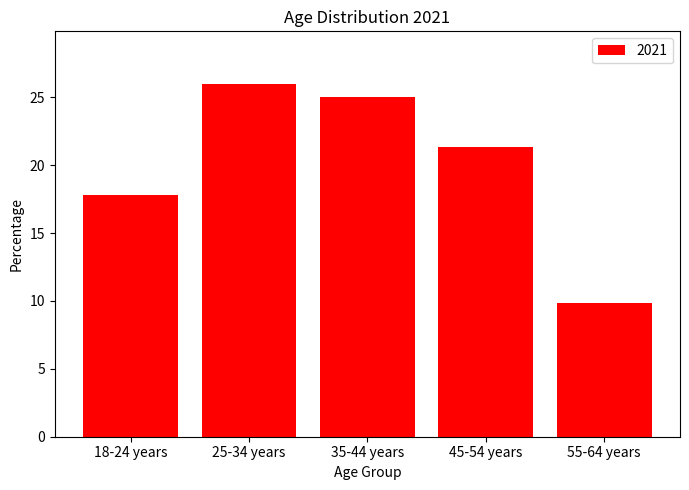

At which label is the value closest to 17?

18-24 years